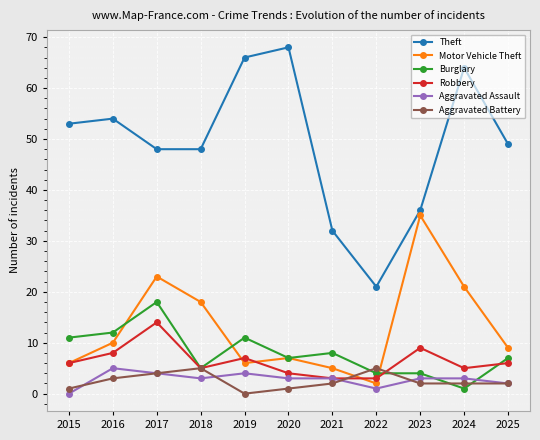

What is the sum of all Aggravated Assault values?

31